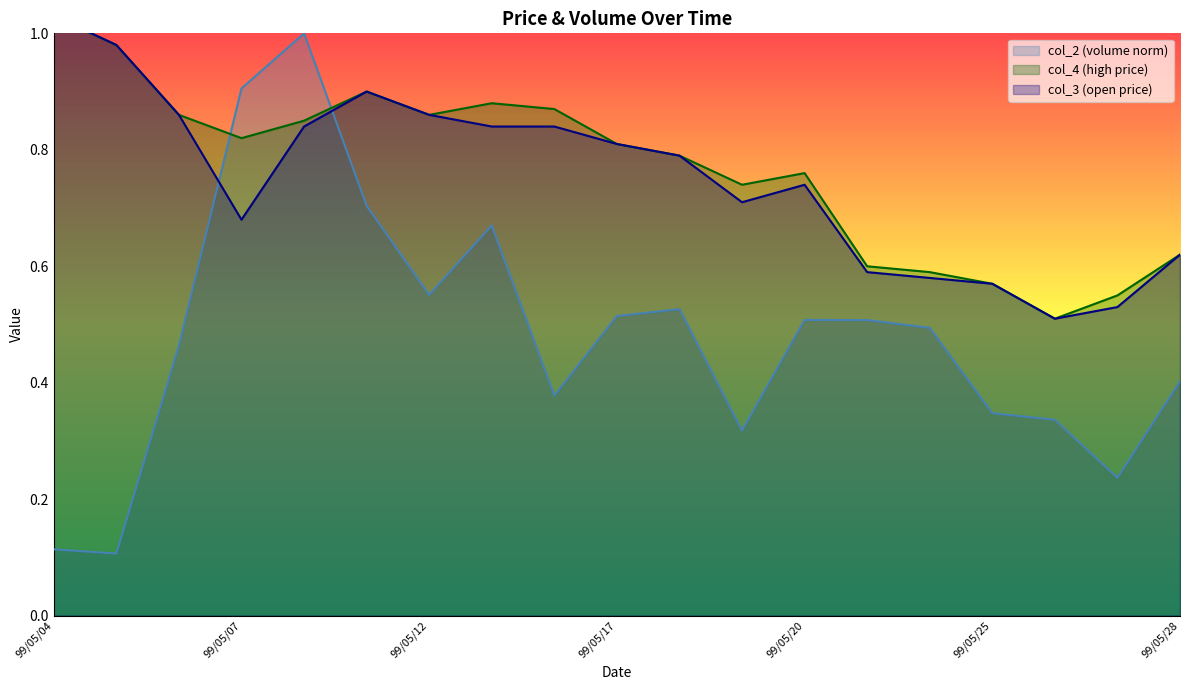

How many lines are shown in the chart?

3